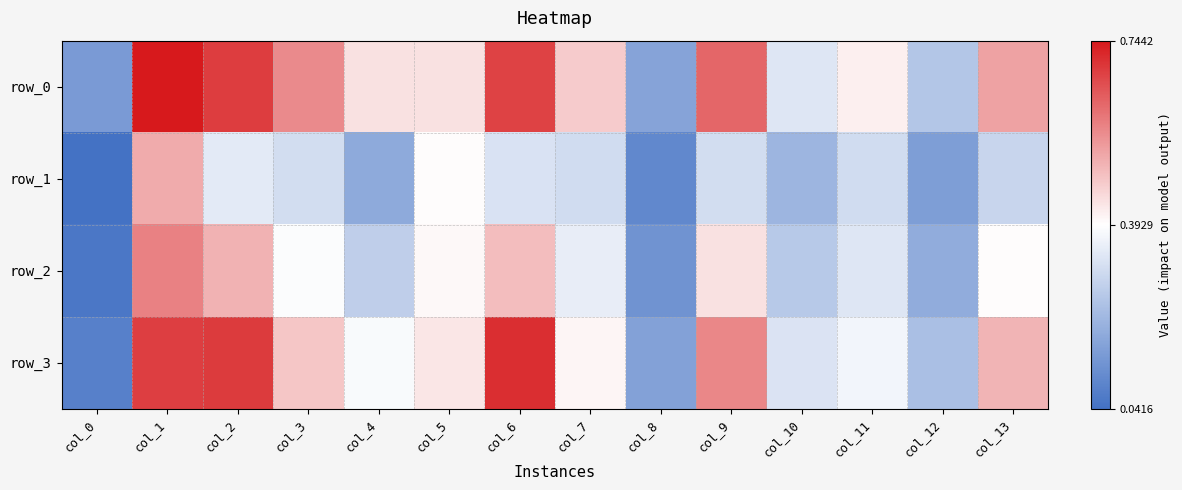

What value does the row_2 series have at col_5?

0.4